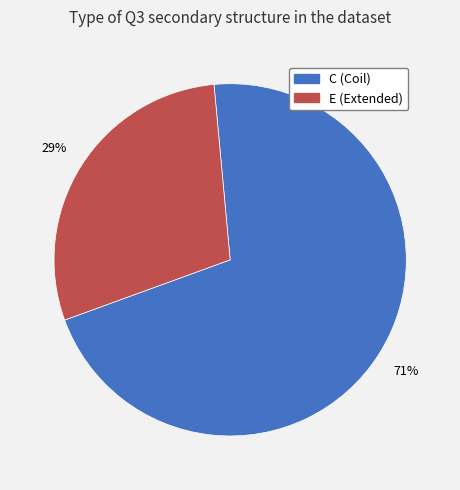

Approximately how many times larger is the value at C compared to E?

2.4